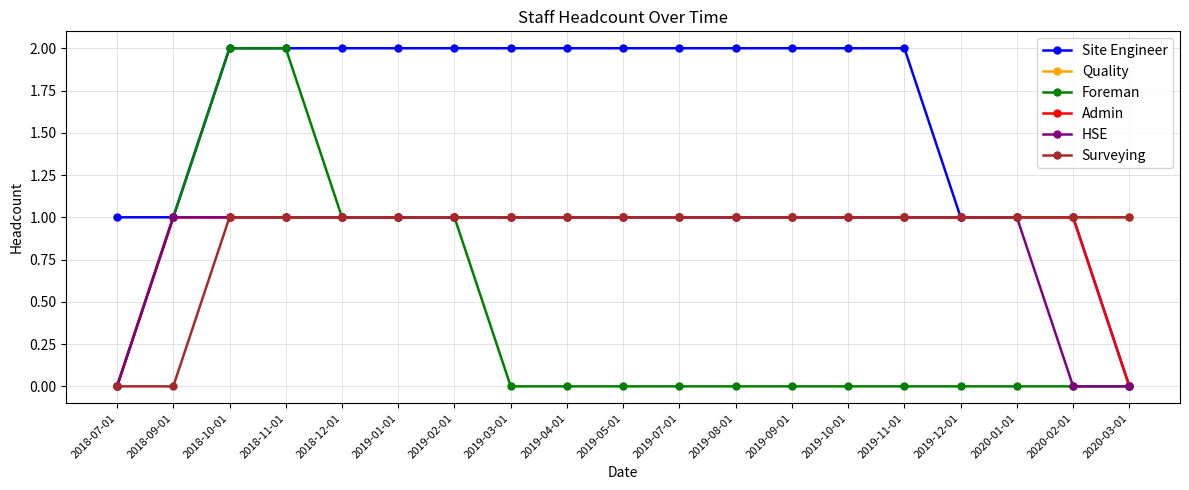

At how many categories does at least one series exceed 0?

19